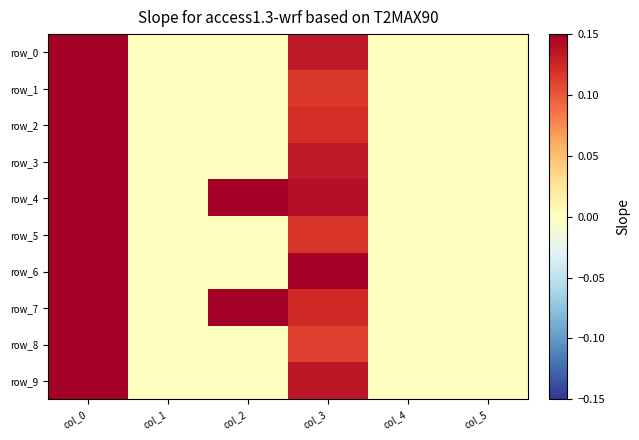

Reading left to right, extract all data points from this chart.

row_0: col_0=0.2	col_1=0.0	col_2=0.0	col_3=0.1	col_4=0.0	col_5=0.0
row_1: col_0=0.2	col_1=0.0	col_2=0.0	col_3=0.1	col_4=0.0	col_5=0.0
row_2: col_0=0.2	col_1=0.0	col_2=0.0	col_3=0.1	col_4=0.0	col_5=0.0
row_3: col_0=0.2	col_1=0.0	col_2=0.0	col_3=0.1	col_4=0.0	col_5=0.0
row_4: col_0=0.2	col_1=0.0	col_2=4.0	col_3=0.1	col_4=0.0	col_5=0.0
row_5: col_0=0.2	col_1=0.0	col_2=0.0	col_3=0.1	col_4=0.0	col_5=0.0
row_6: col_0=0.2	col_1=0.0	col_2=0.0	col_3=0.1	col_4=0.0	col_5=0.0
row_7: col_0=0.2	col_1=0.0	col_2=2.0	col_3=0.1	col_4=0.0	col_5=0.0
row_8: col_0=0.2	col_1=0.0	col_2=0.0	col_3=0.1	col_4=0.0	col_5=0.0
row_9: col_0=0.2	col_1=0.0	col_2=0.0	col_3=0.1	col_4=0.0	col_5=0.0